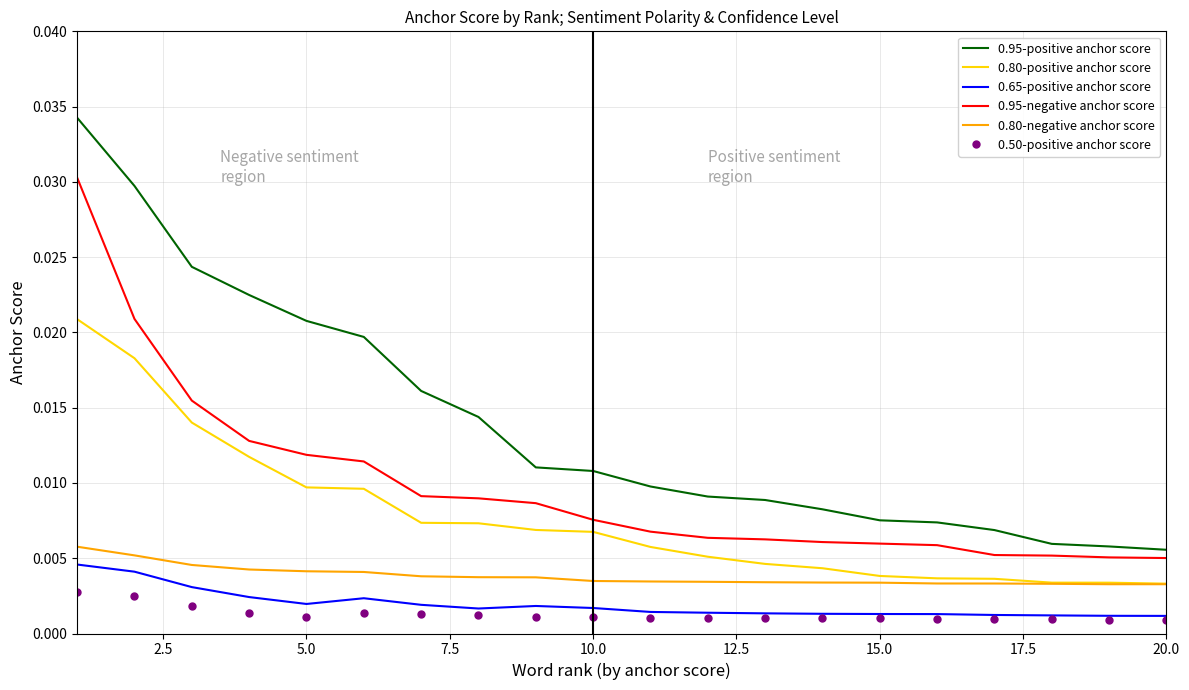

Which series has the widest spread of values?

0.95-positive anchor score